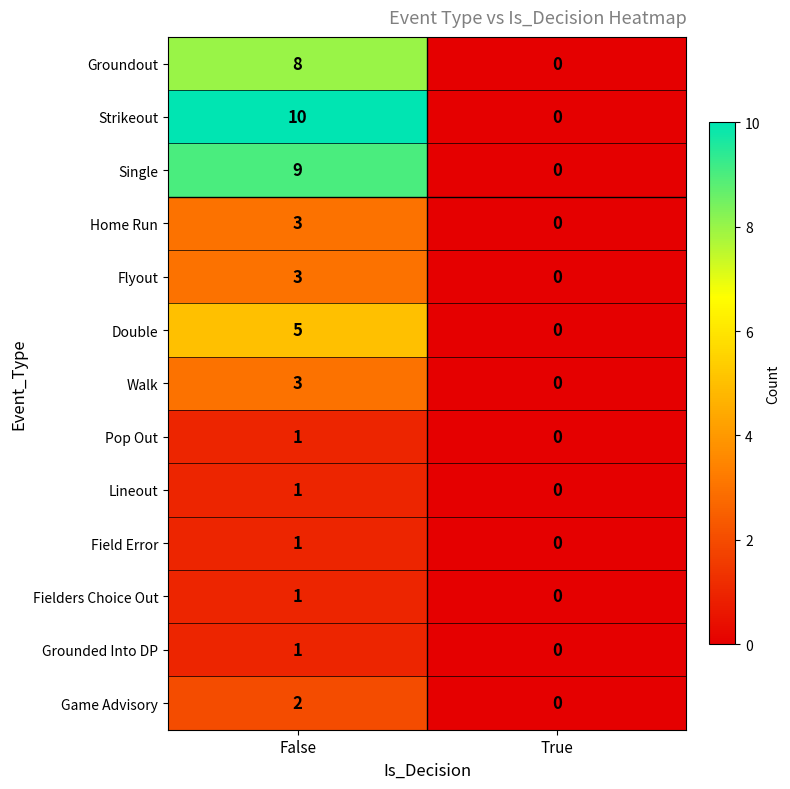

The Groundout series shows 8 at False. True or false?

True